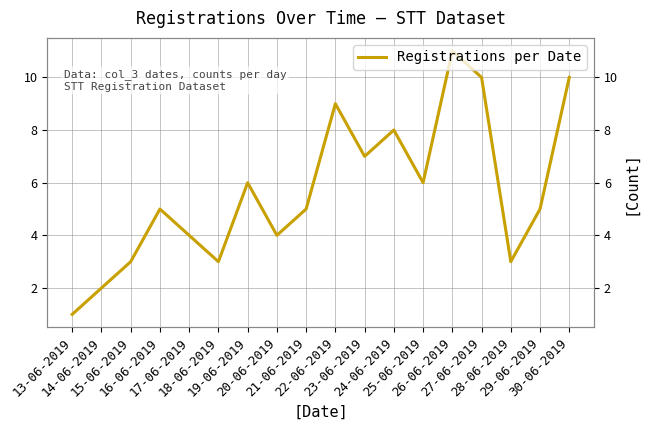

How many data points are above 5?

8